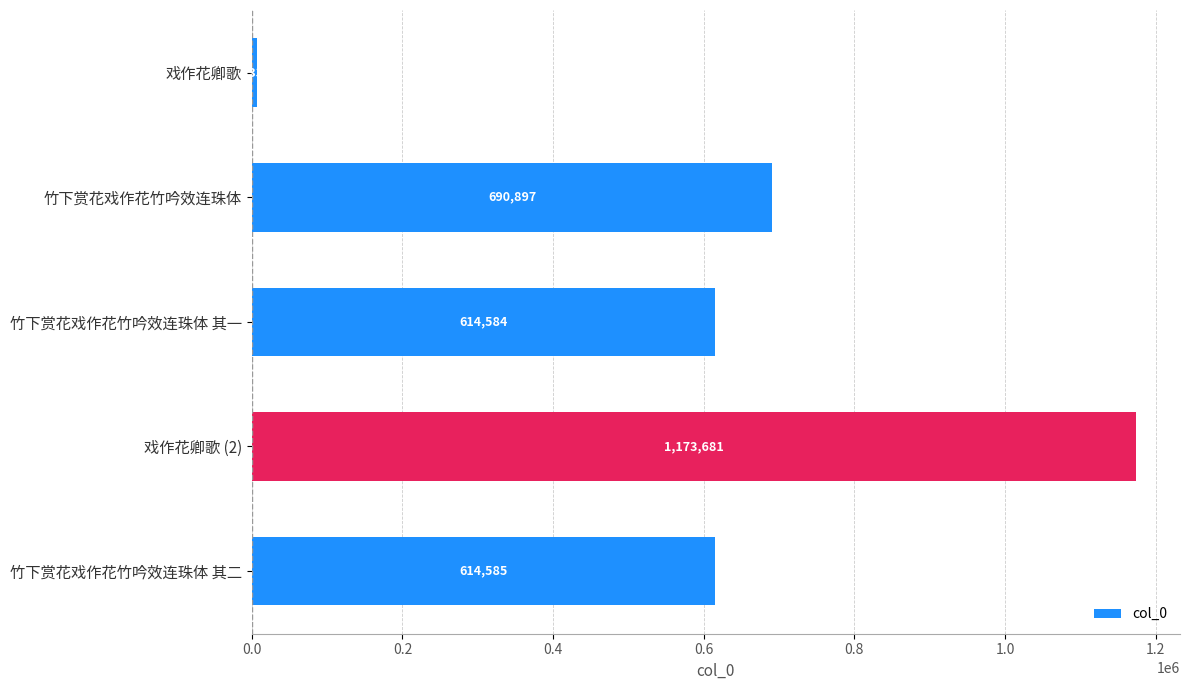

How many data points does each series have?

5